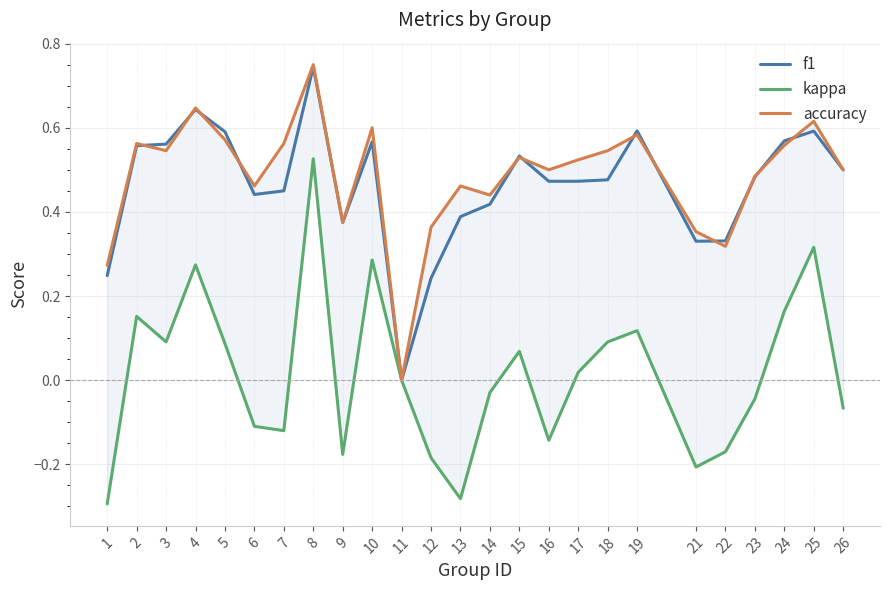

Rank the categories by kappa value from highest to lowest.

8, 25, 10, 4, 24, 2, 19, 3, 18, 5, 15, 17, 11, 14, 23, 26, 6, 7, 16, 22, 9, 12, 21, 13, 1